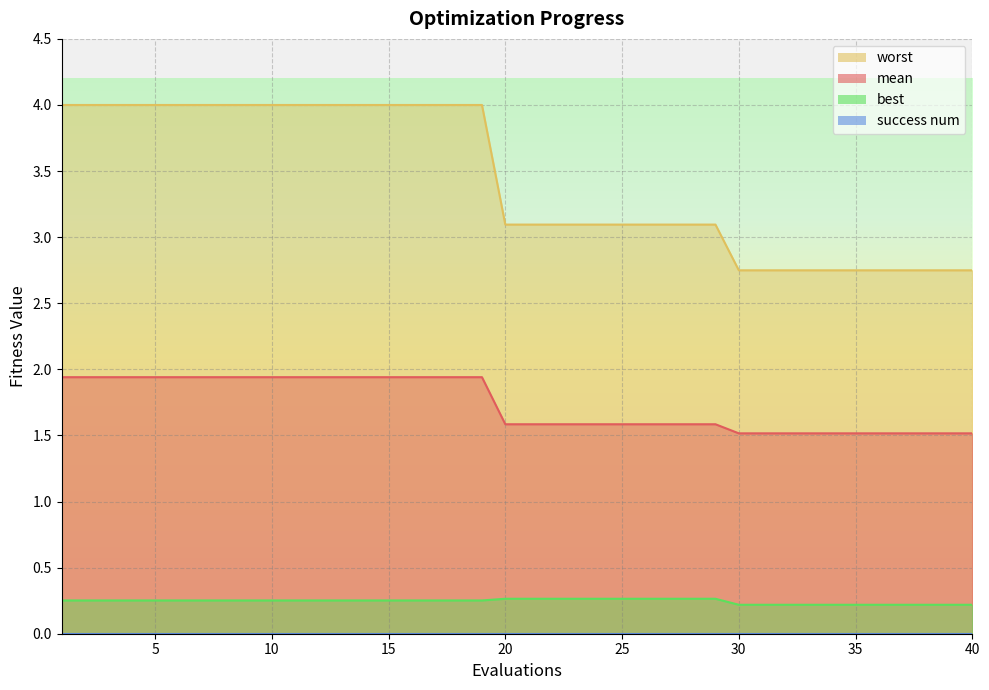

Rank the series by their average value, from lowest to highest.

best, mean, worst